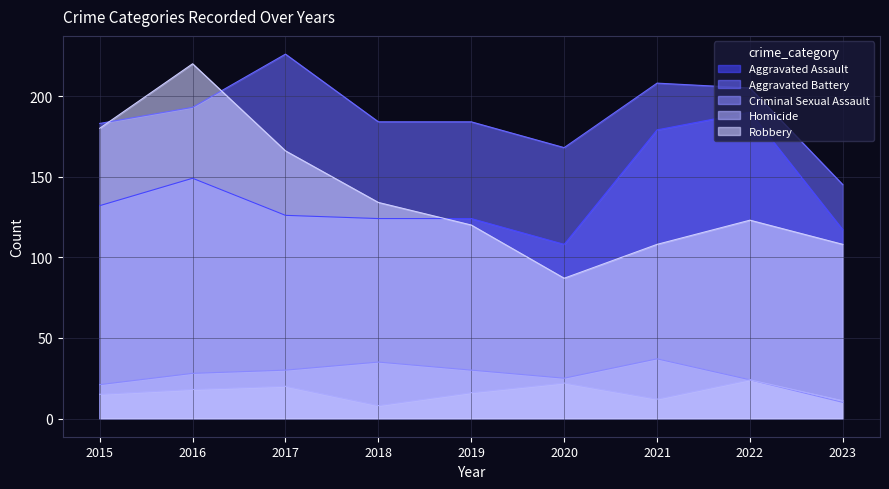

What are all the series names shown in the legend?

Aggravated Assault, Aggravated Battery, Criminal Sexual Assault, Homicide, Robbery